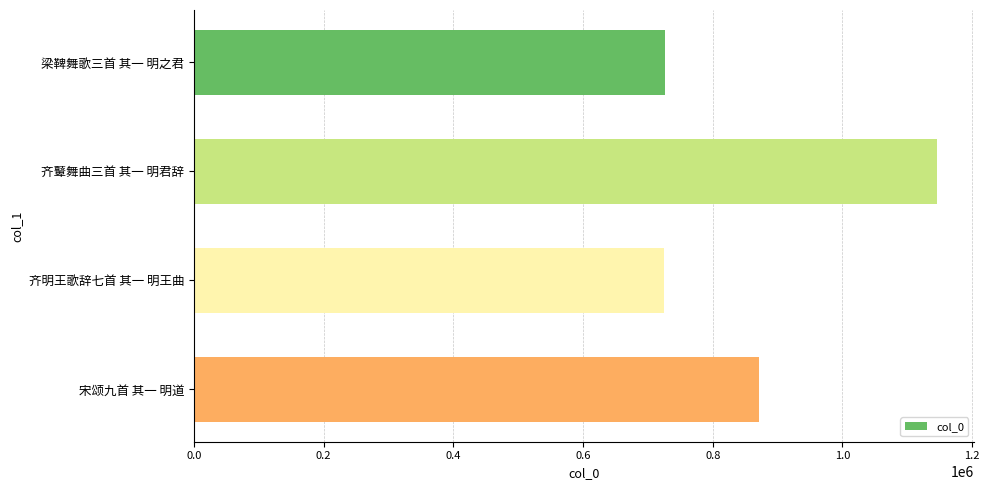

Count the number of data series in this chart.

1